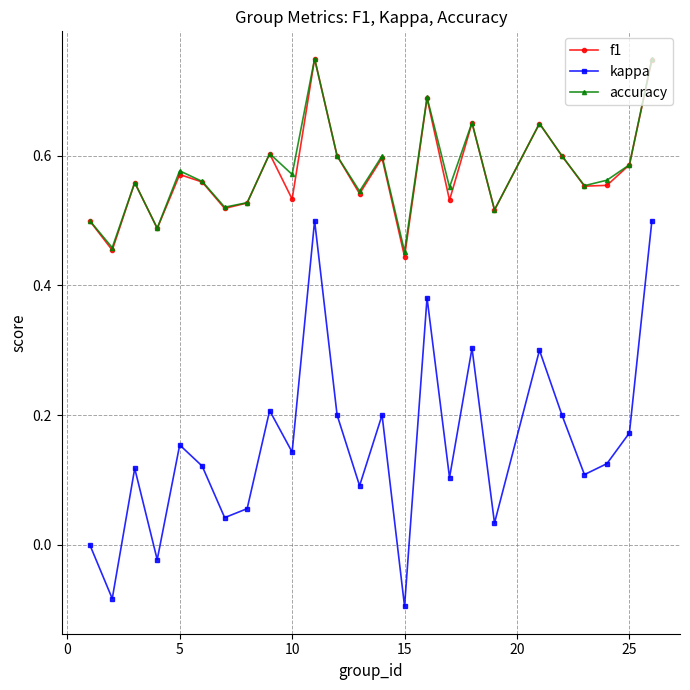

True or false: kappa has more than 0 points higher than both neighbors.

True